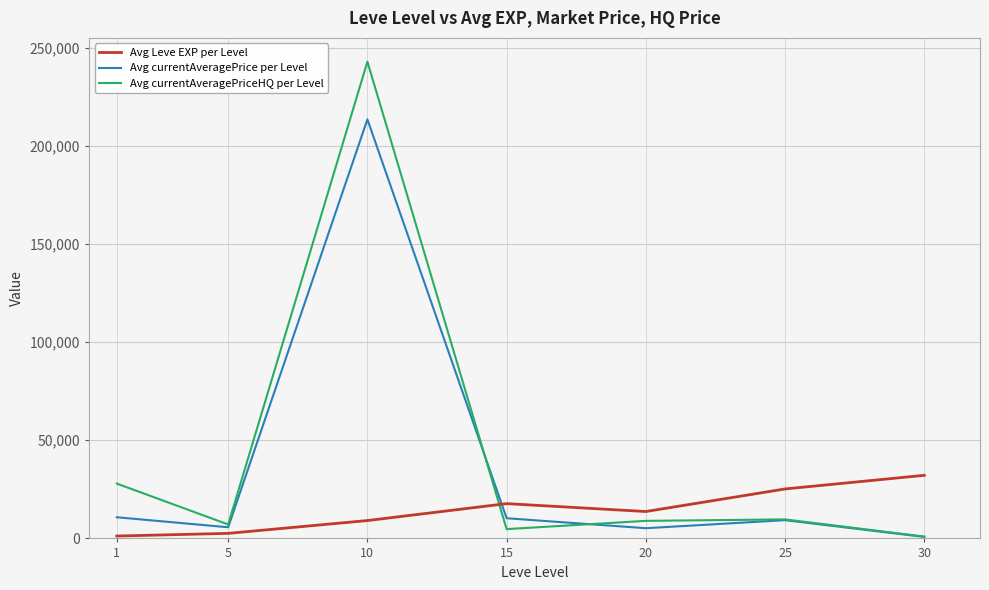

The value of Avg Leve EXP per Level at 25 is 25200. True or false?

True